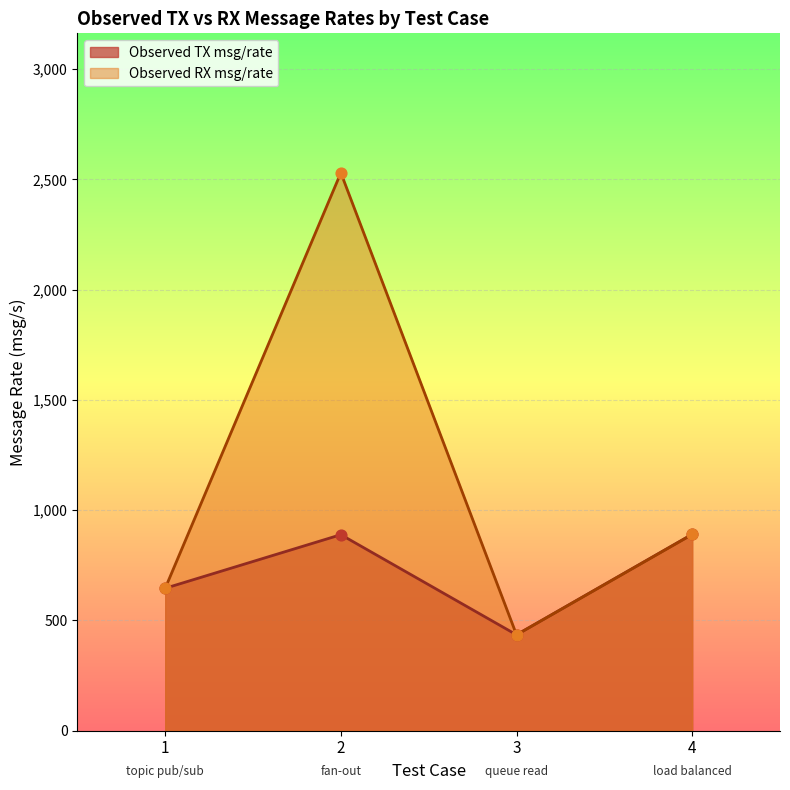

Which series has the largest Y range (max minus min)?

Observed RX msg/rate